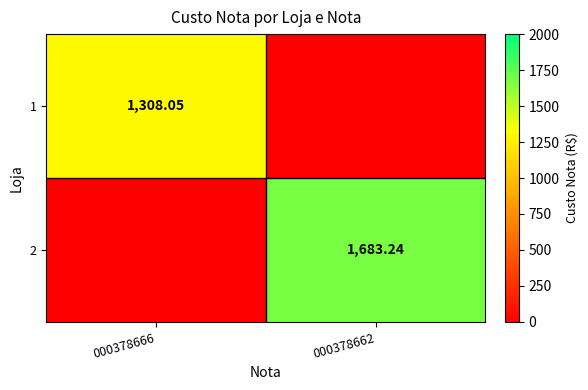

Is the value of 1 at 000378666 greater than the value of 2 at 000378662?

No